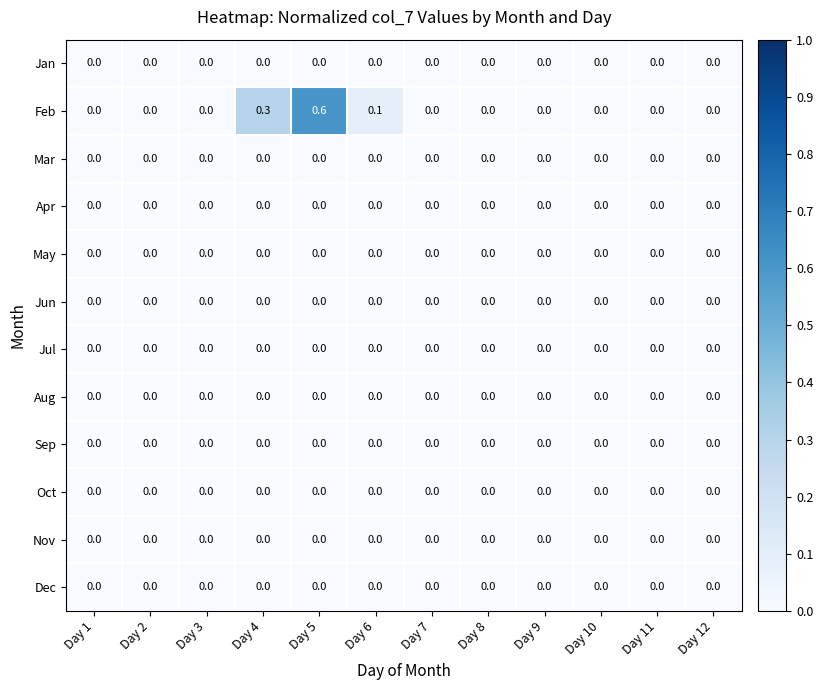

The Oct series shows 0.0 at Day 9. True or false?

True